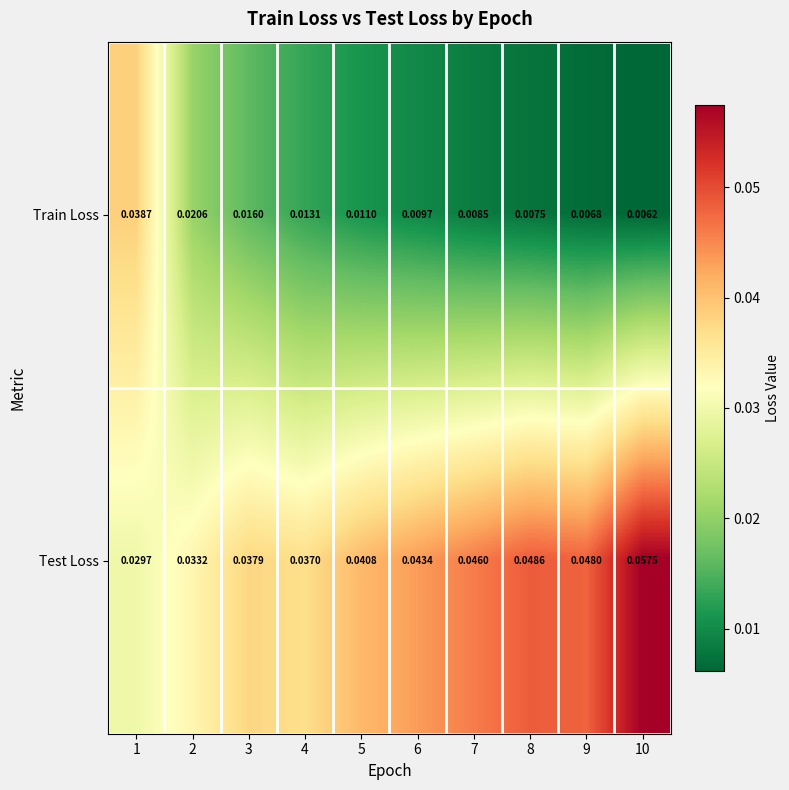

How many series are shown in this chart?

2